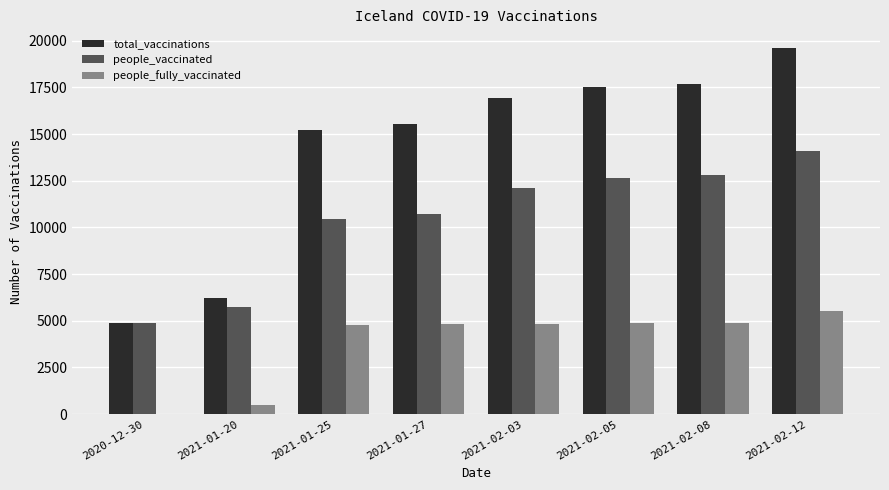

What are all the series names shown in the legend?

total_vaccinations, people_vaccinated, people_fully_vaccinated